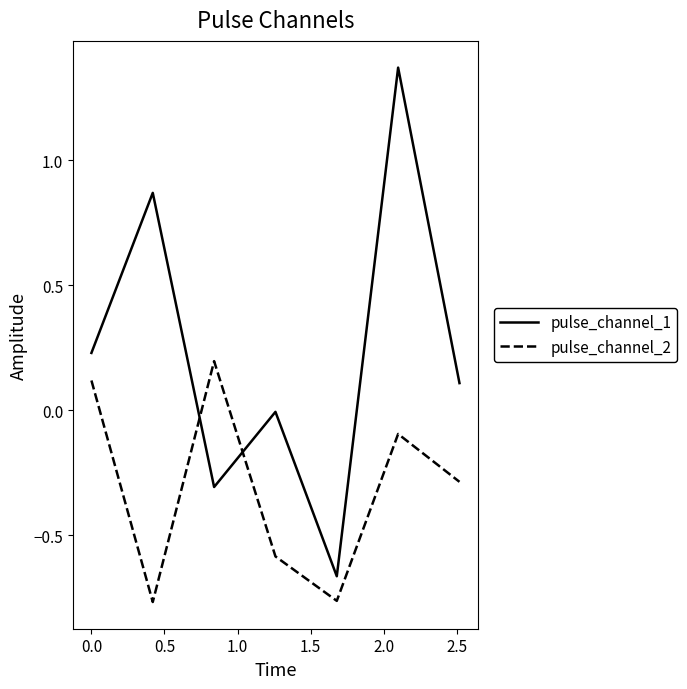

How many lines are shown in the chart?

2